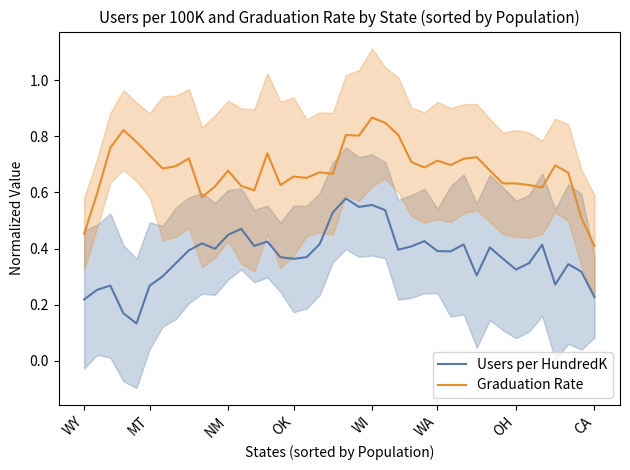

The value of Users per HundredK at MT is 0.1. True or false?

False